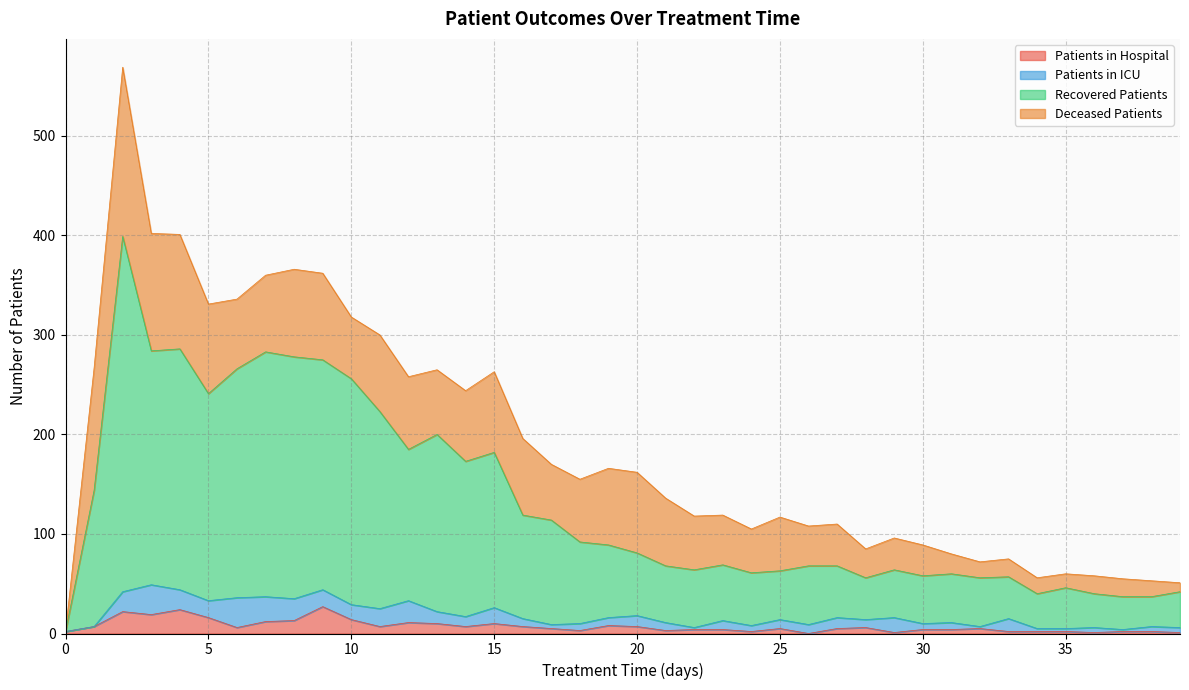

What is the highest value of the Patients in Hospital series?

27